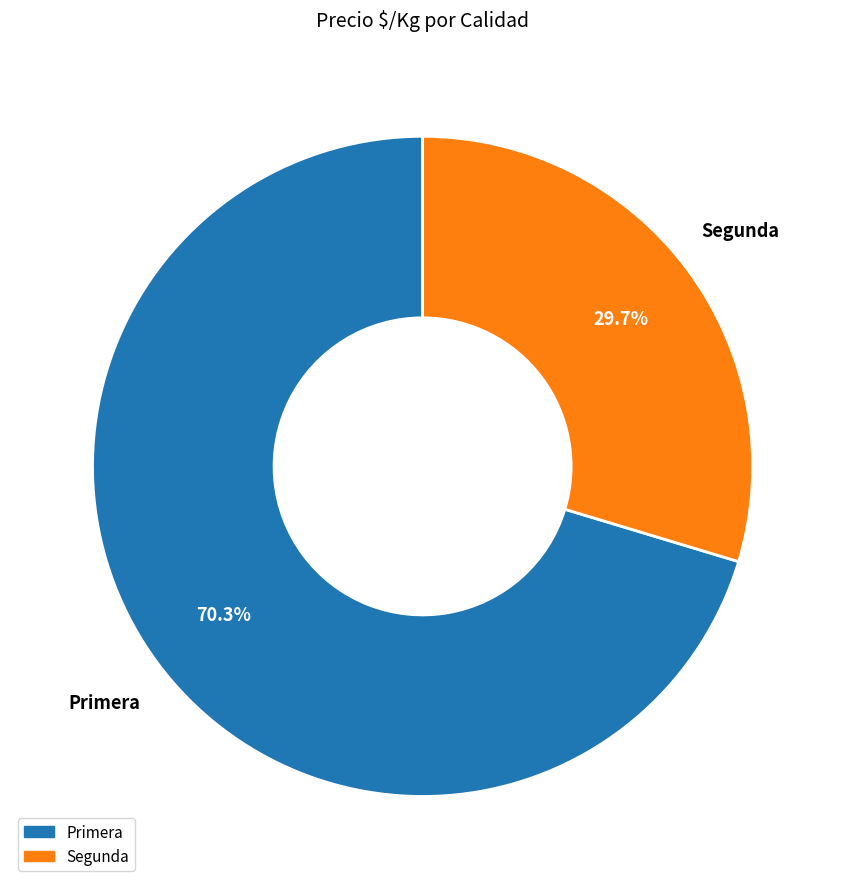

Does Segunda account for over 50% of the chart?

No